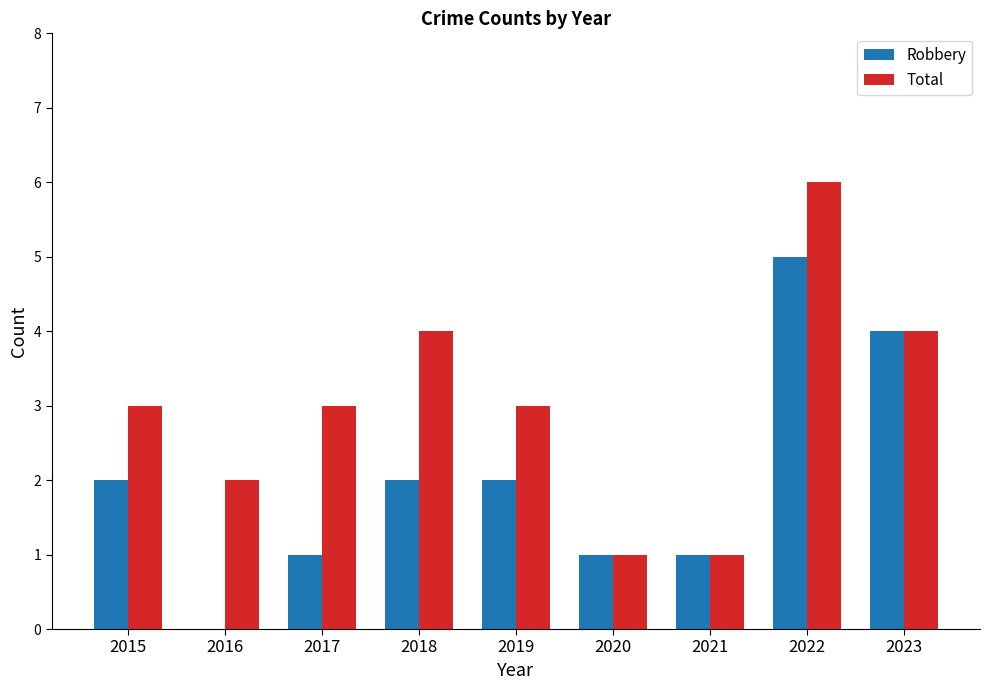

Reading right to left, transcribe all the data shown in this chart.

Robbery: 4	5	1	1	2	2	1	0	2
Total: 4	6	1	1	3	4	3	2	3